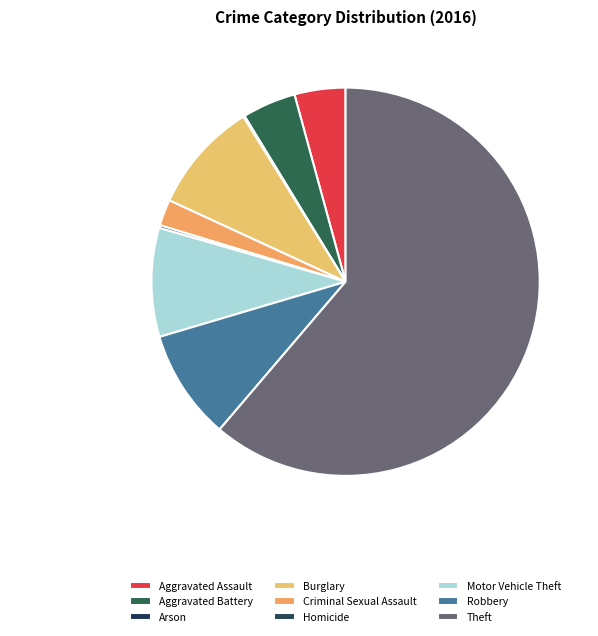

Does any single category account for the majority?

Yes